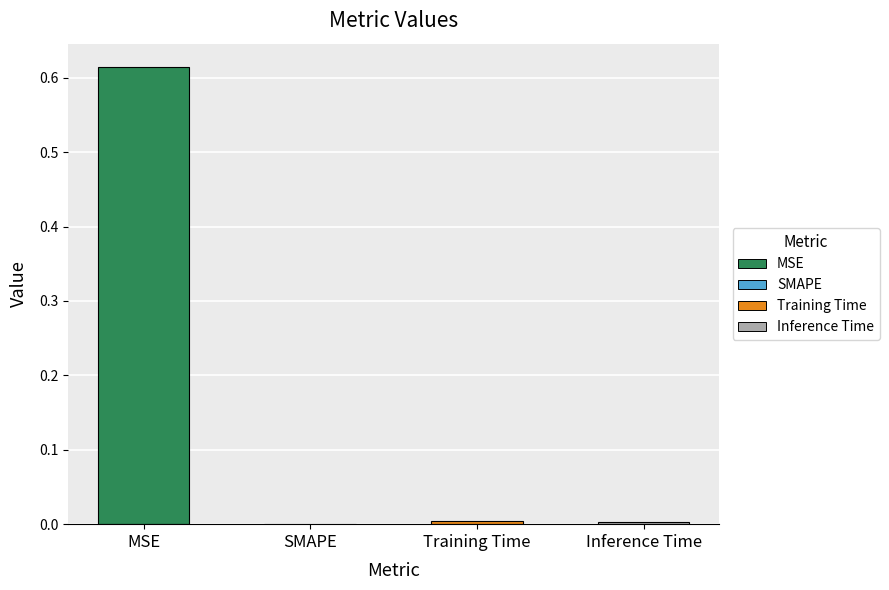

Which has a higher value, Training Time or MSE?

MSE